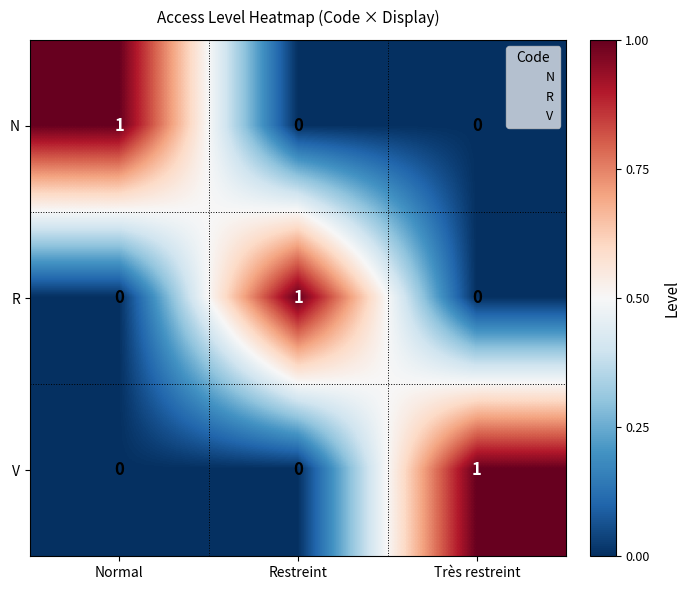

What is the difference between the highest and lowest values at Très restreint?

1